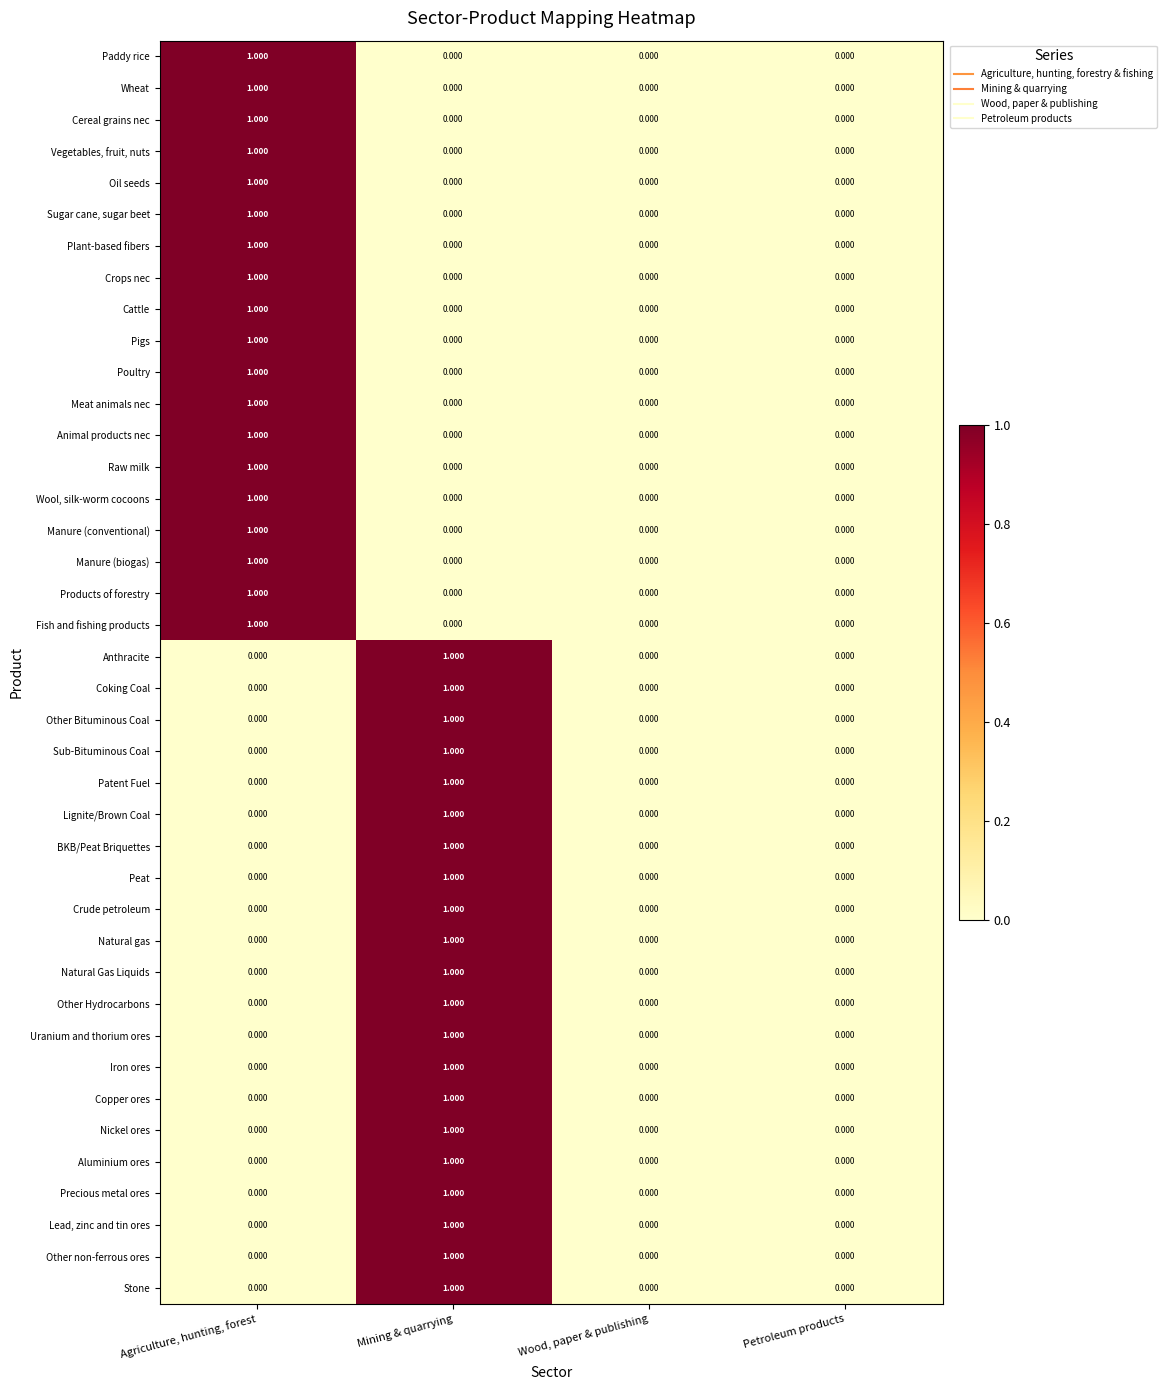

Which category has the highest value in the Natural Gas Liquids series?

Mining & quarrying